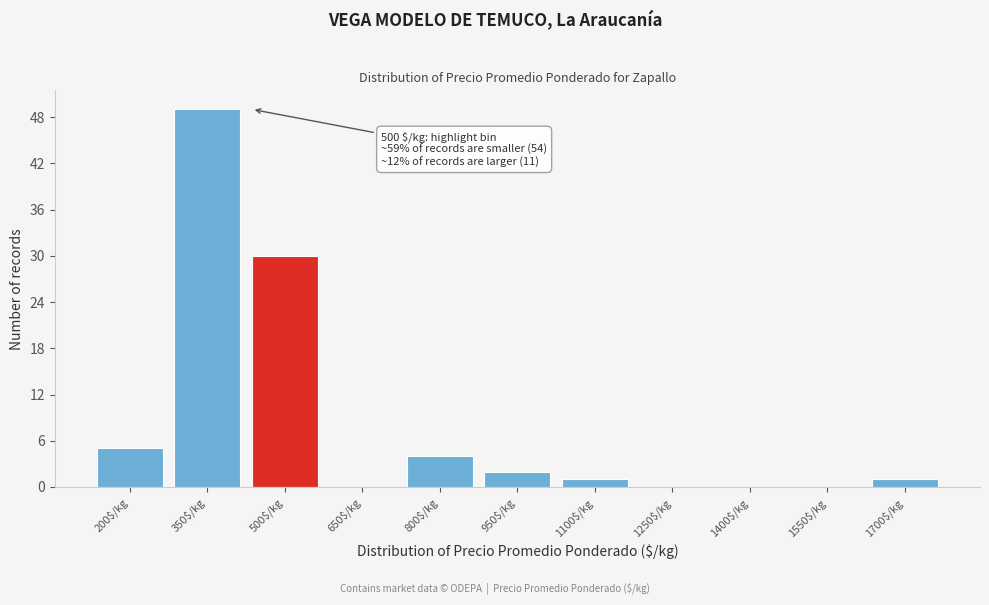

What is the sum of all values?

92